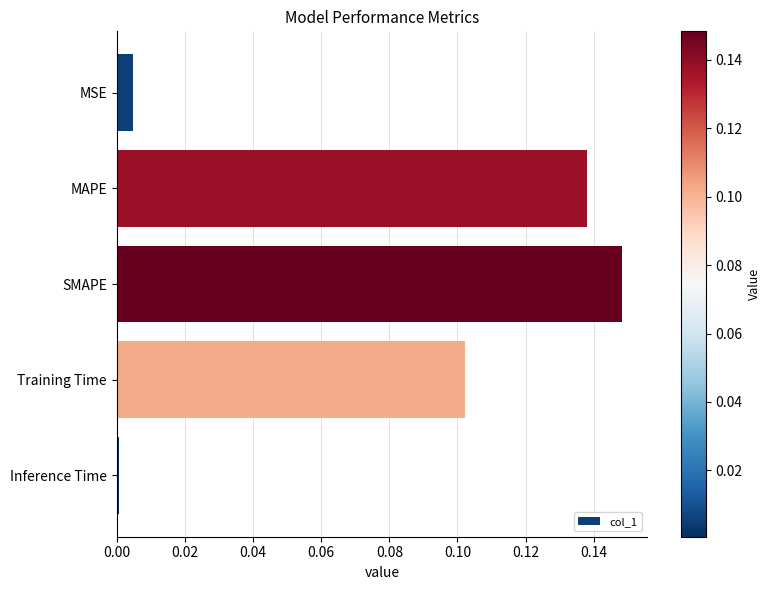

Are the bars grouped side by side (vs. stacked)?

No